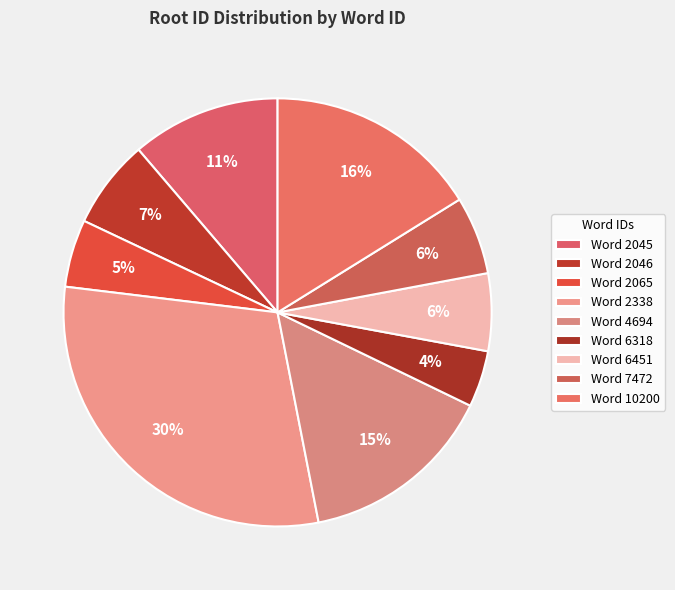

To the nearest percent, what is the difference between the largest and smallest slice percentages?

26%